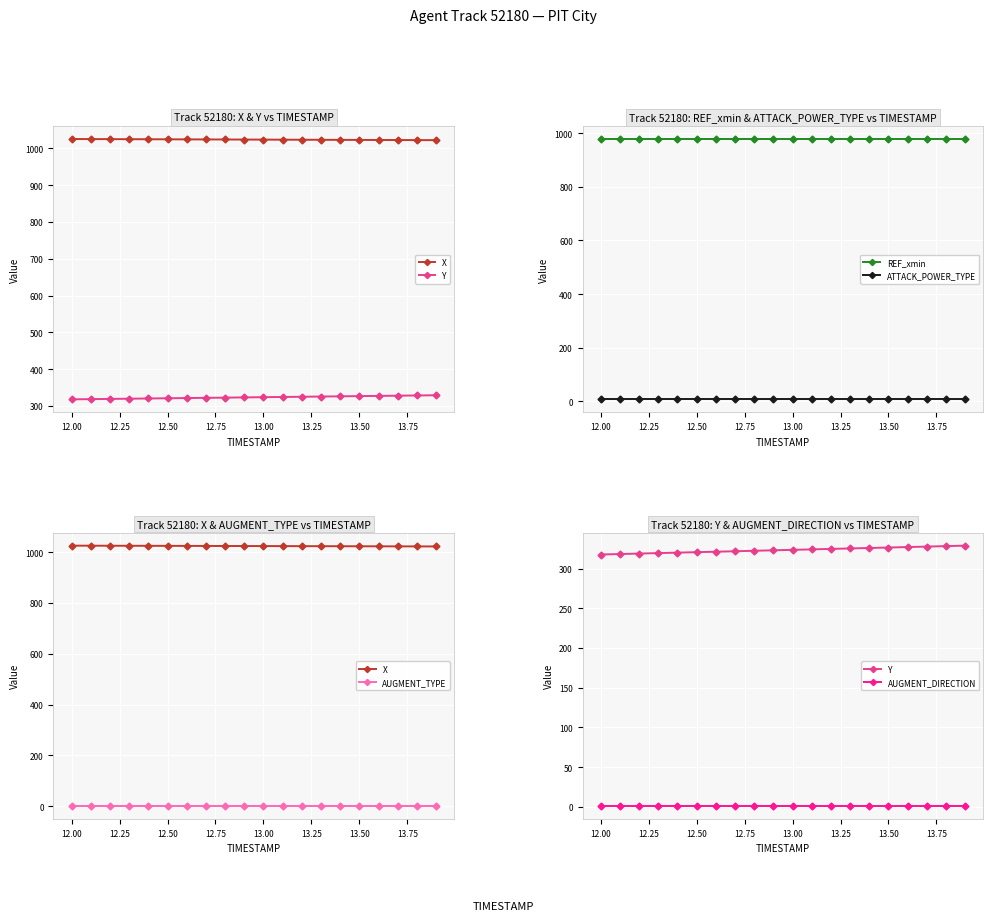

What is the minimum value for REF_xmin?

977.6